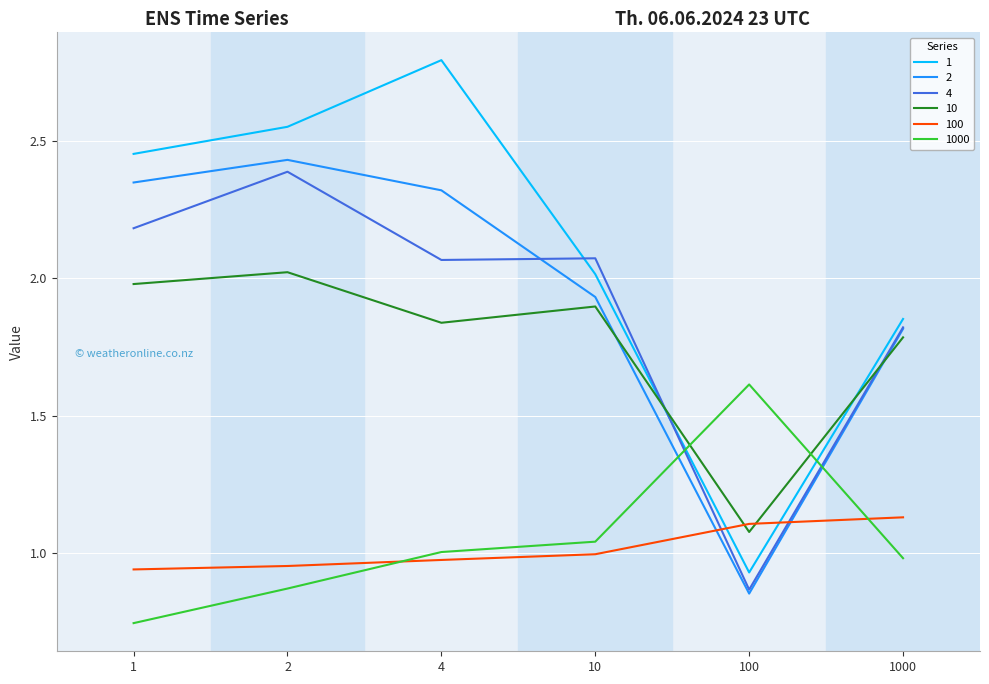

What is the approximate value of 1000 at 100?

1.6